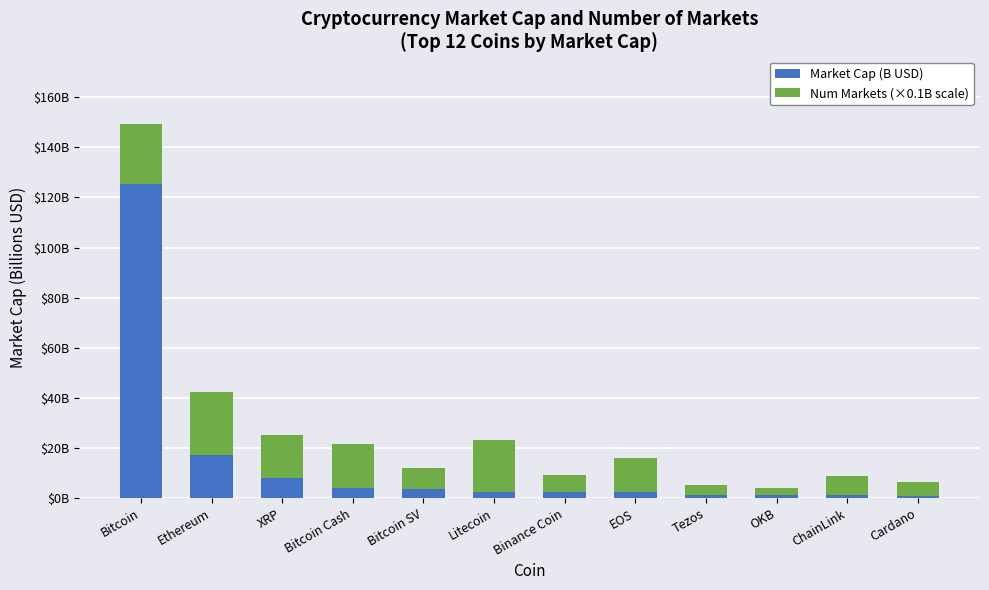

The Num Markets (×0.1B scale) series shows 24.1 at Bitcoin. True or false?

True